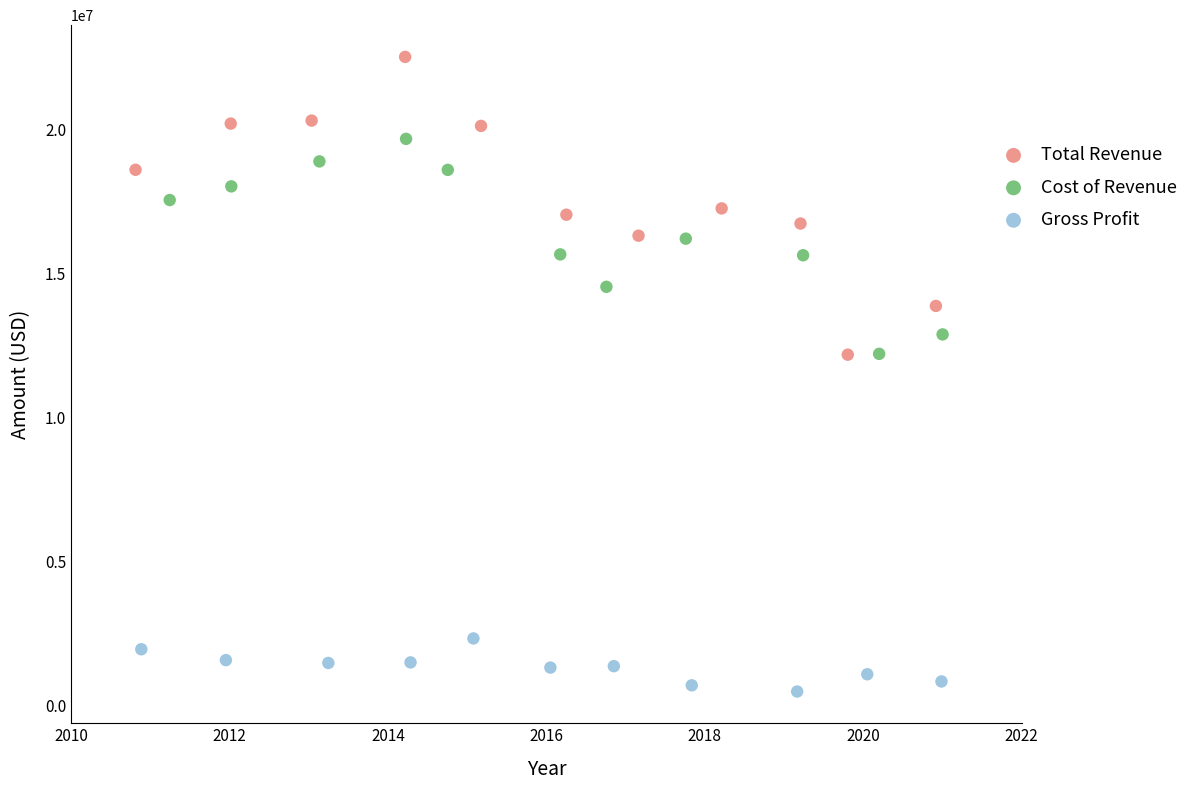

Which series has the largest Y range (max minus min)?

Total Revenue